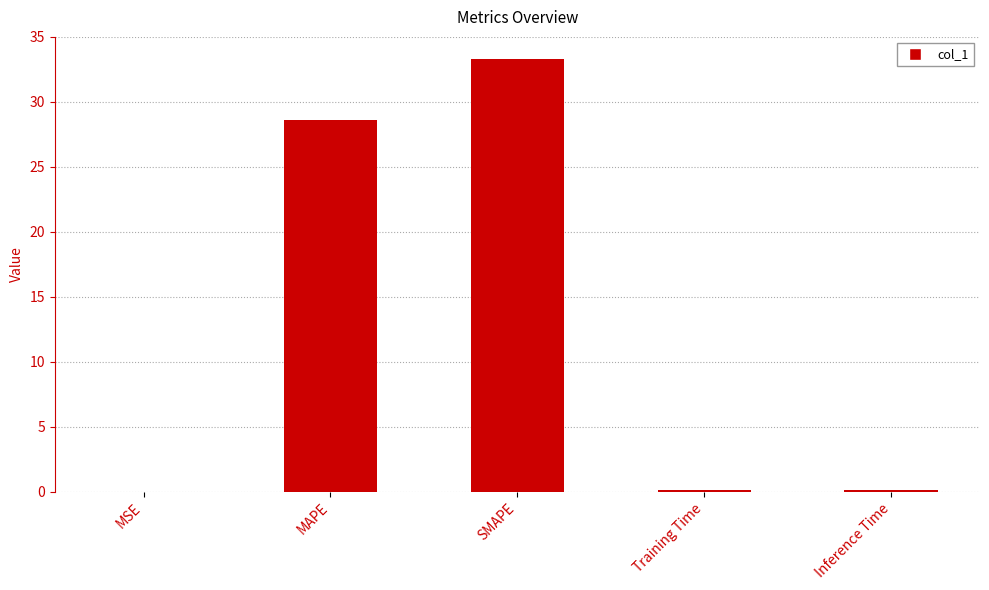

What is the maximum value shown in the chart?

33.3